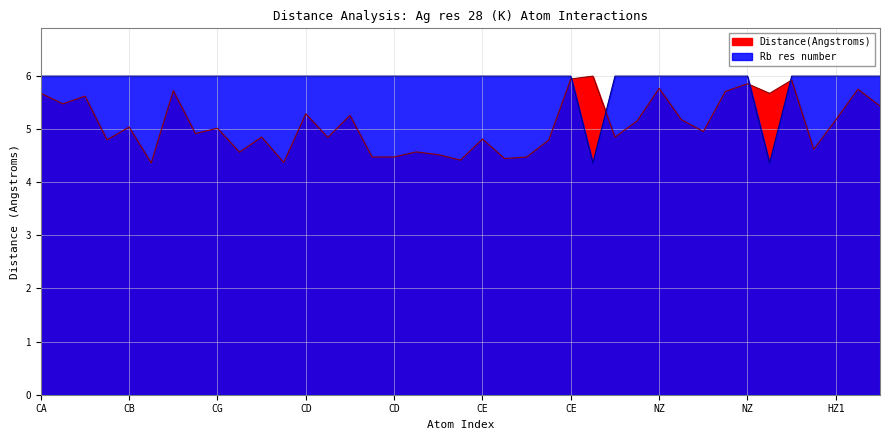

Which has a higher value, CD or CD?

CD